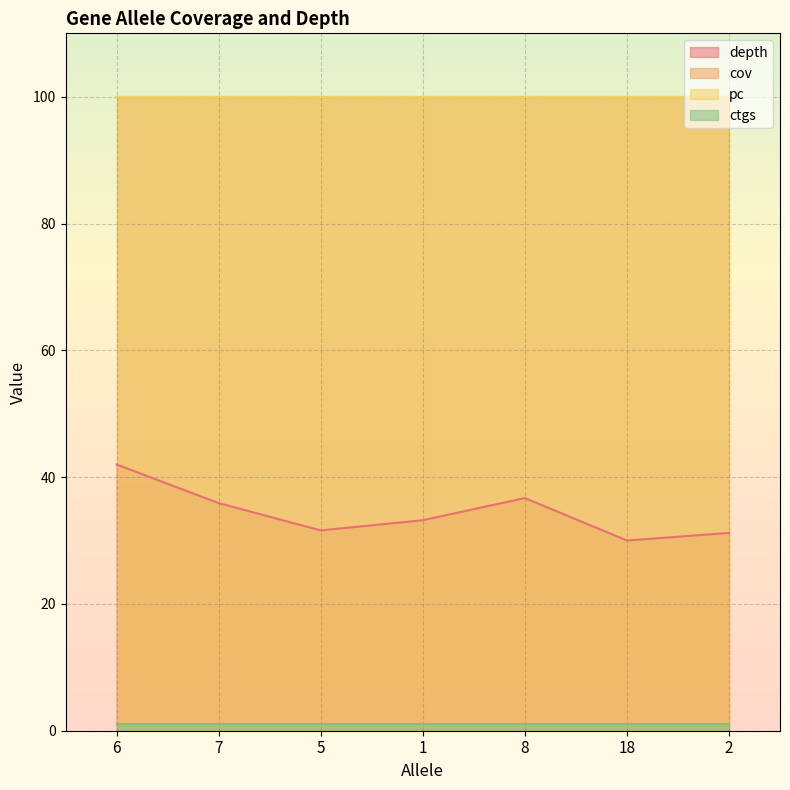

True or false: cov and pc cross at least once.

False